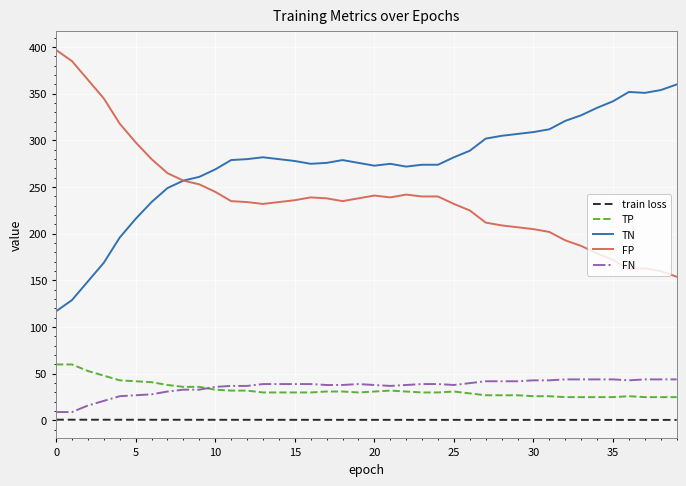

True or false: TN and TP cross at least once.

False